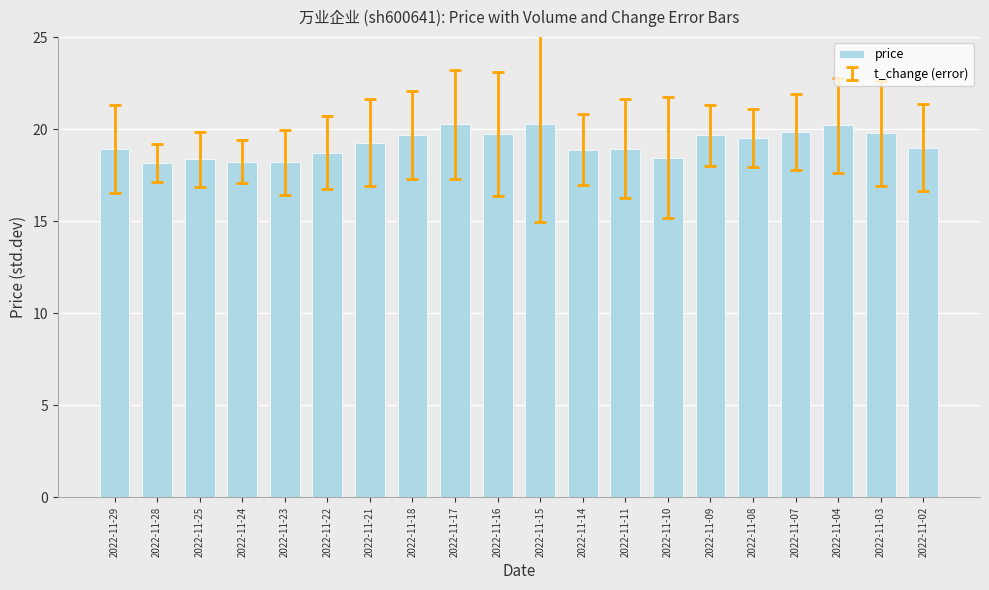

Between 2022-11-21 and 2022-11-17, which is larger?

2022-11-17